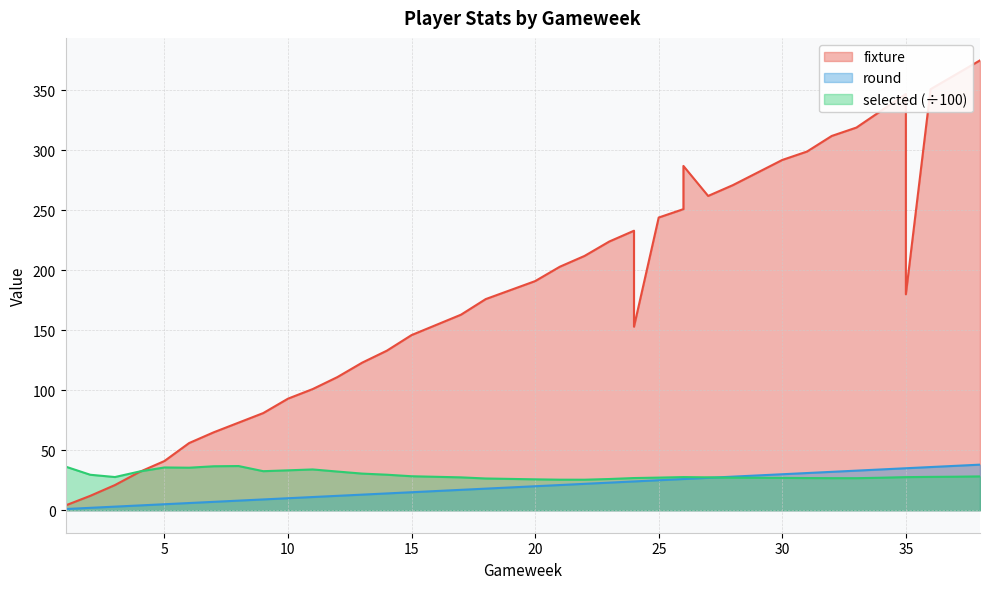

At which category does selected reach its first local peak?

5